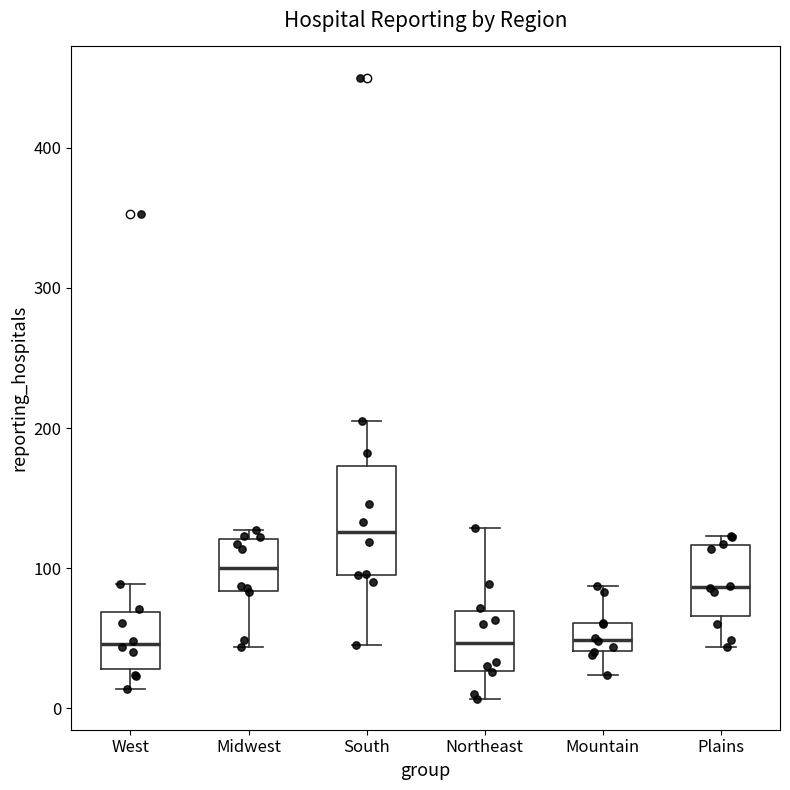

Which box is the tallest, from its lower edge to its upper edge?

South